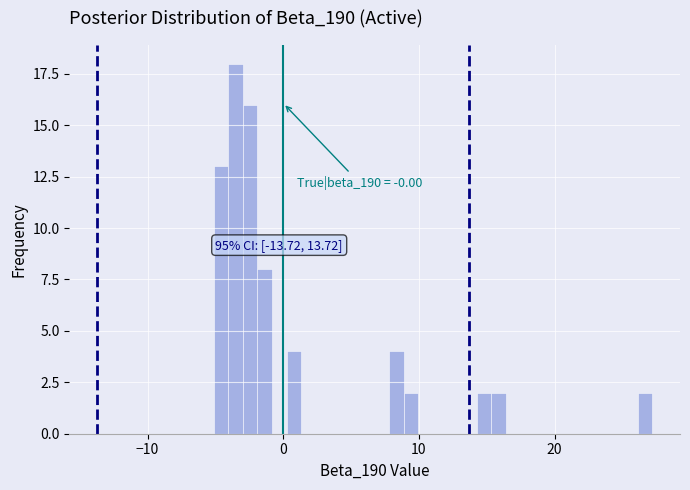

Around what value on the x-axis is the tallest bar? Give the approximate position of its centre, as read against the axis.

-4